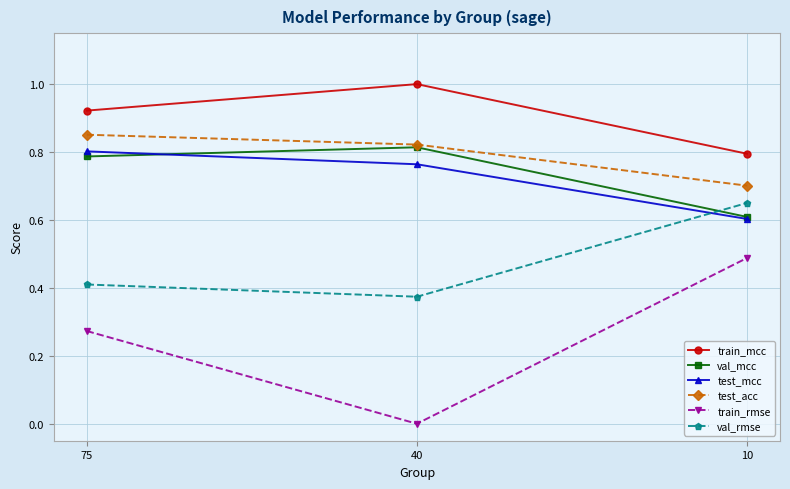

The test_acc series shows 0.7 at 10. True or false?

True